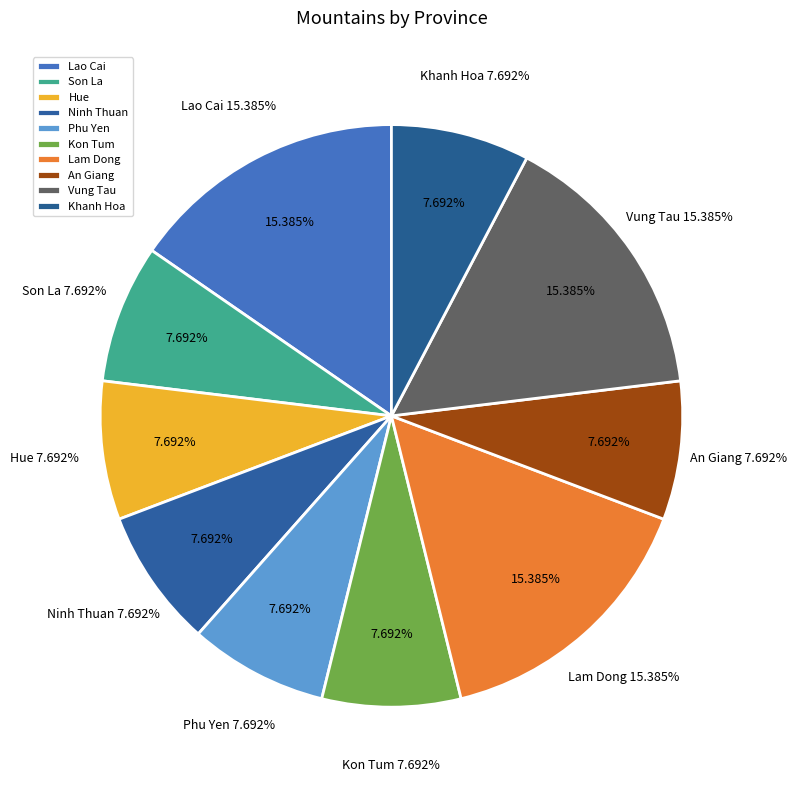

Which slice is the largest?

Lao Cai